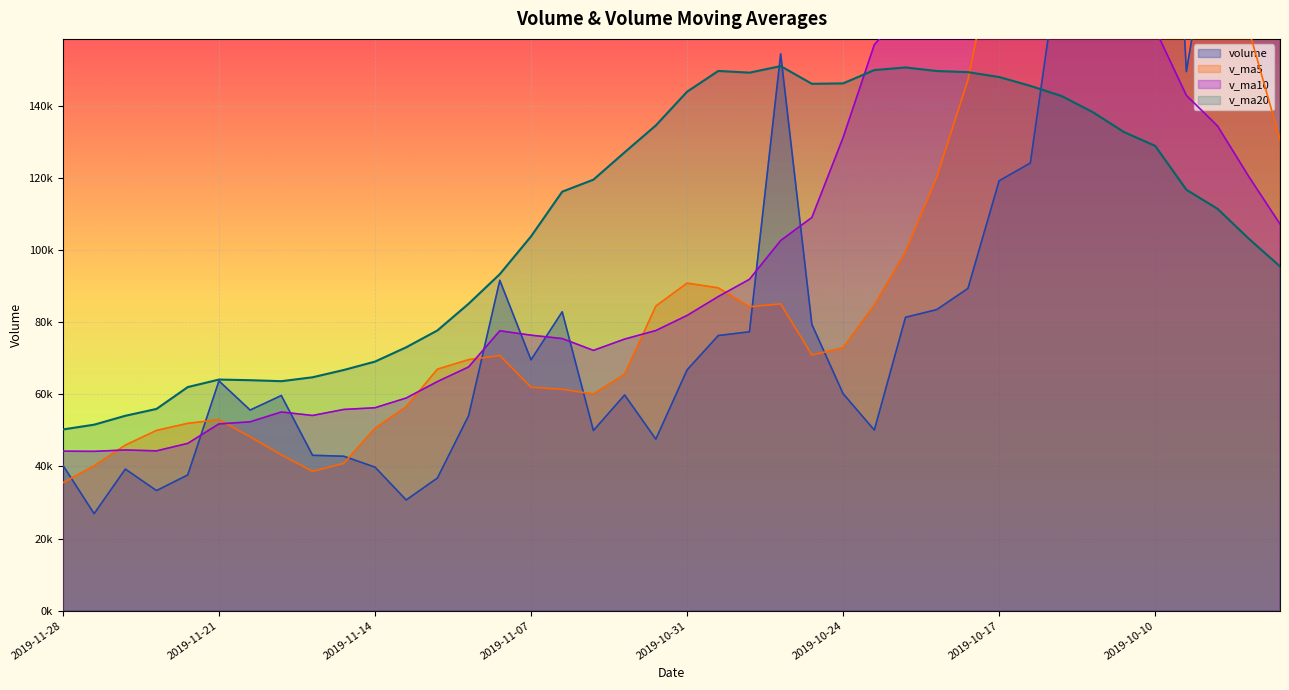

Rank the series by their maximum value, from highest to lowest.

volume, v_ma5, v_ma10, v_ma20